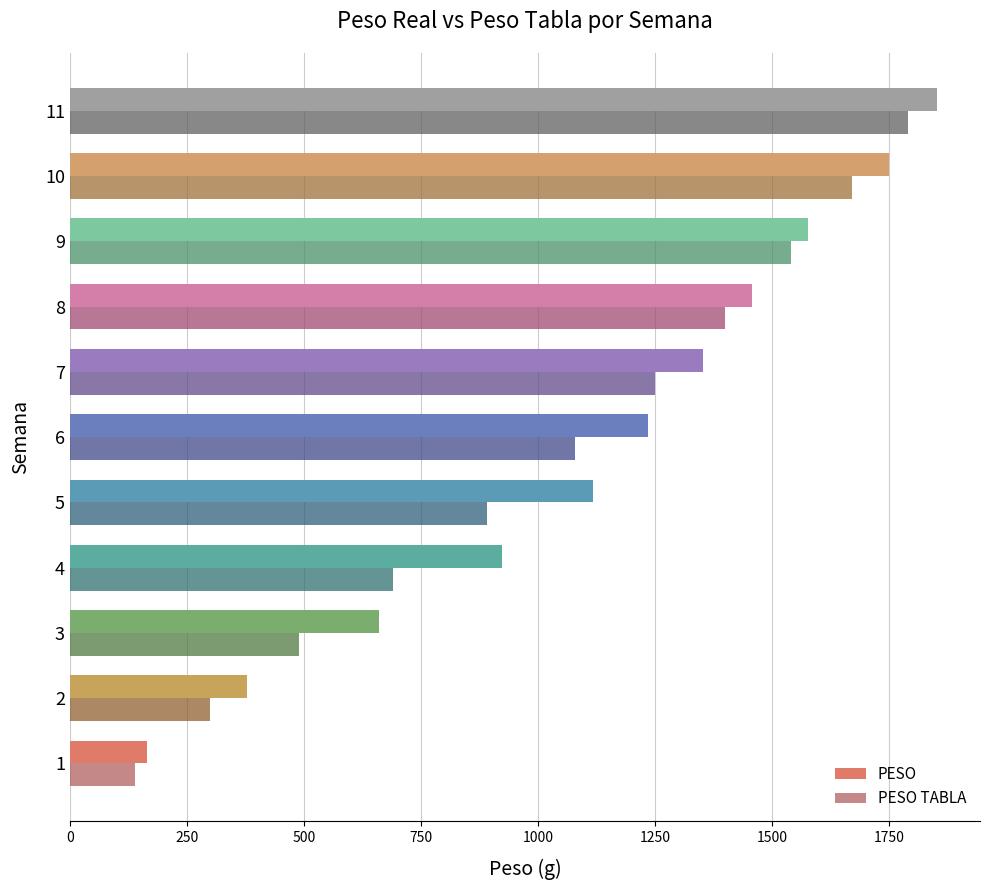

What is the average value of the PESO TABLA series?

1021.8